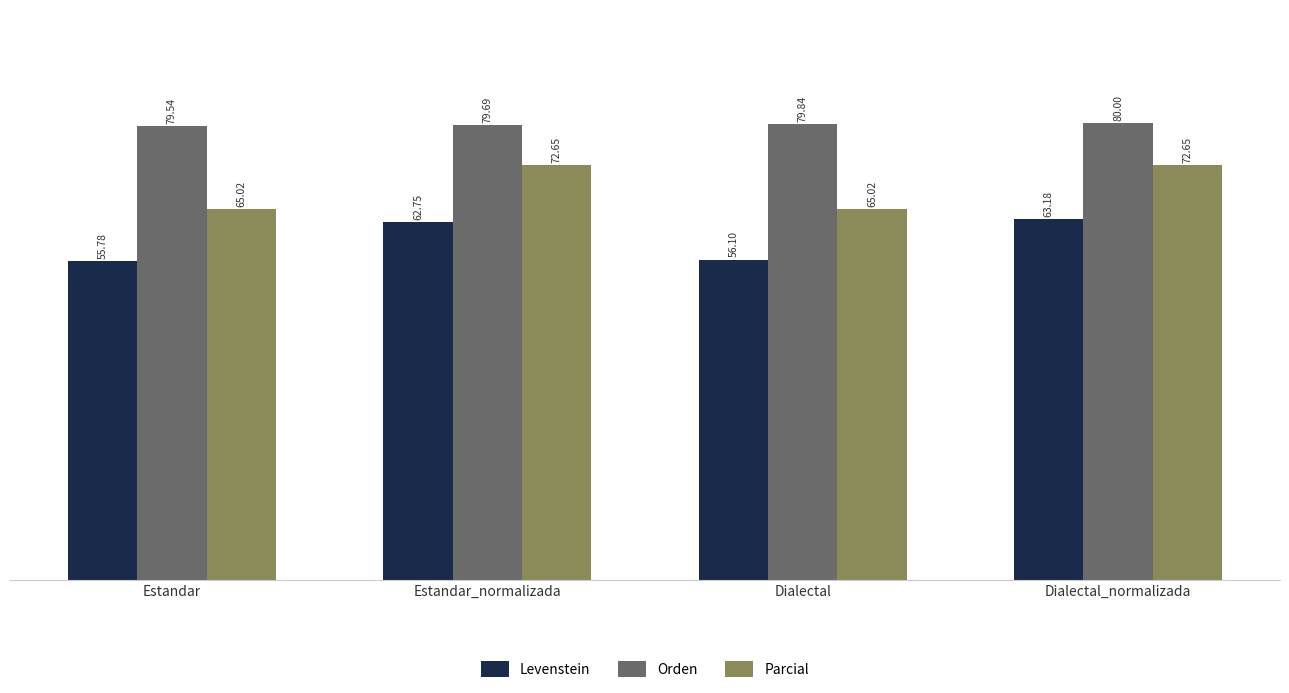

At which category does the chart reach its minimum across all series?

Estandar